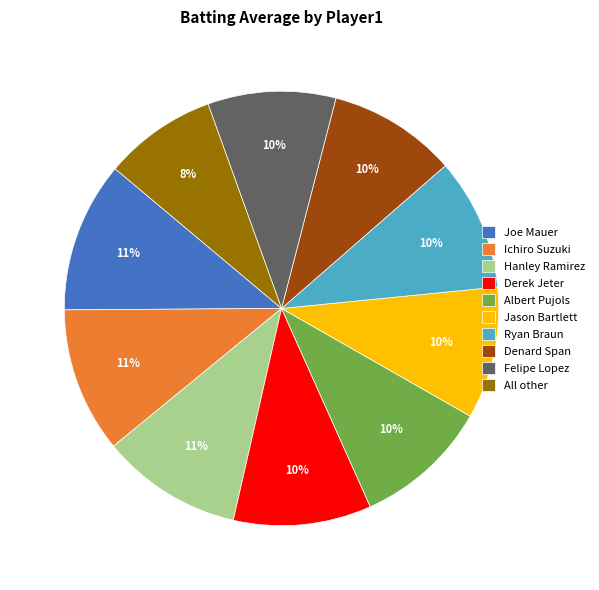

The Ryan Braun slice represents 1% of the pie. True or false?

False